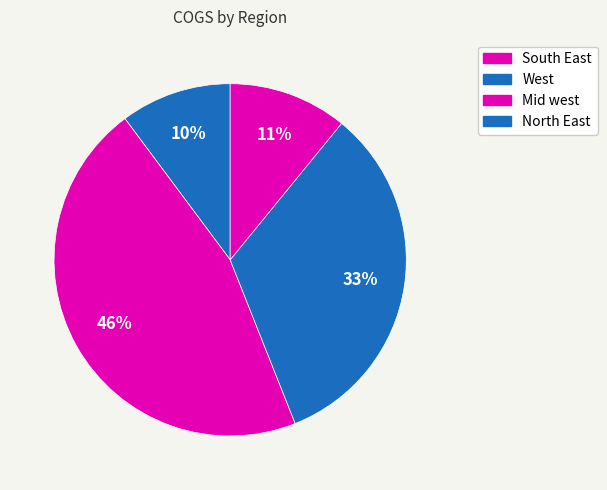

How many slices are in this pie chart?

4